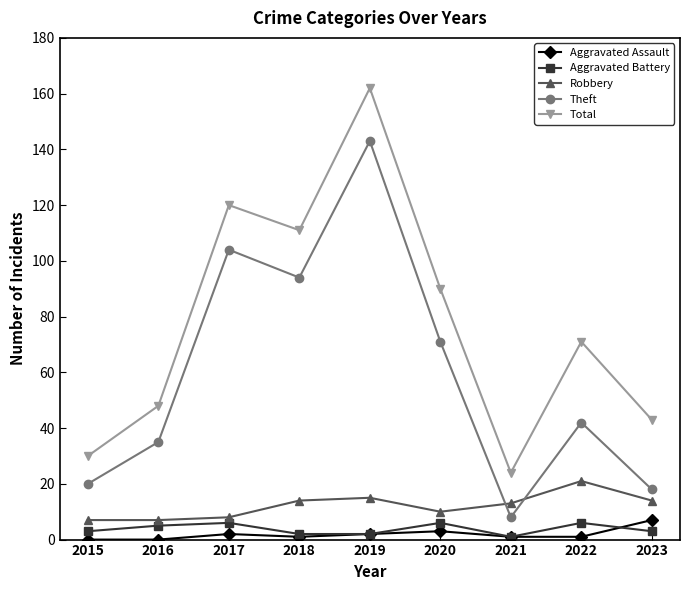

The value of Aggravated Battery at 2015 is 3. True or false?

True